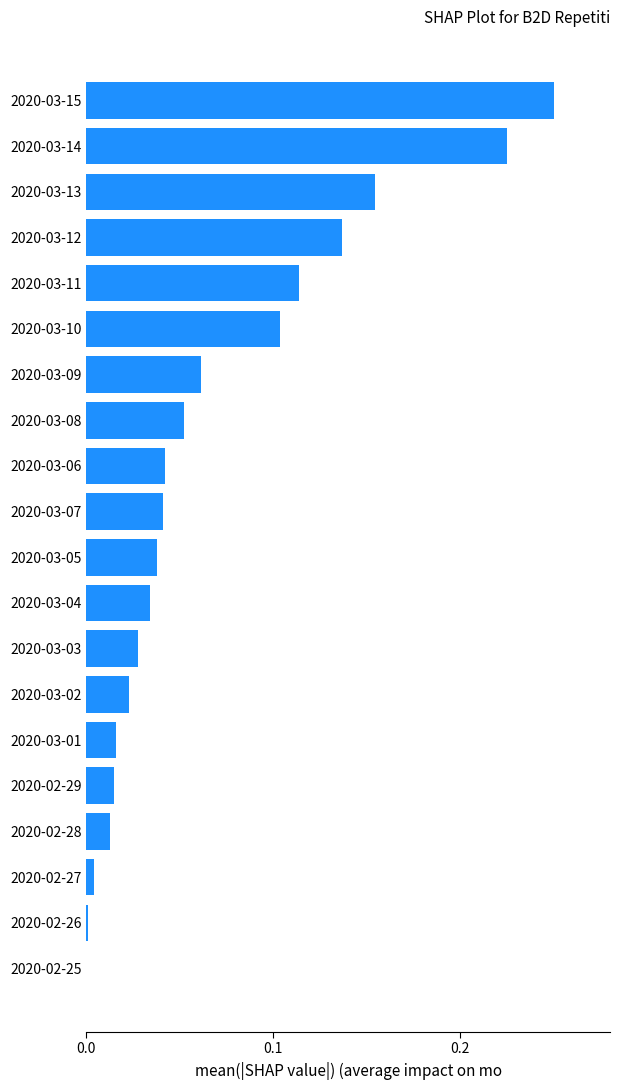

The chart shows a value of 0.1 at 2020-03-05. True or false?

False